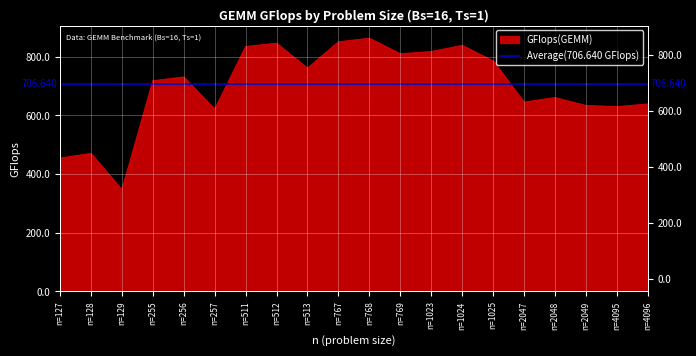

Which label corresponds to the smallest value in the chart?

n=129